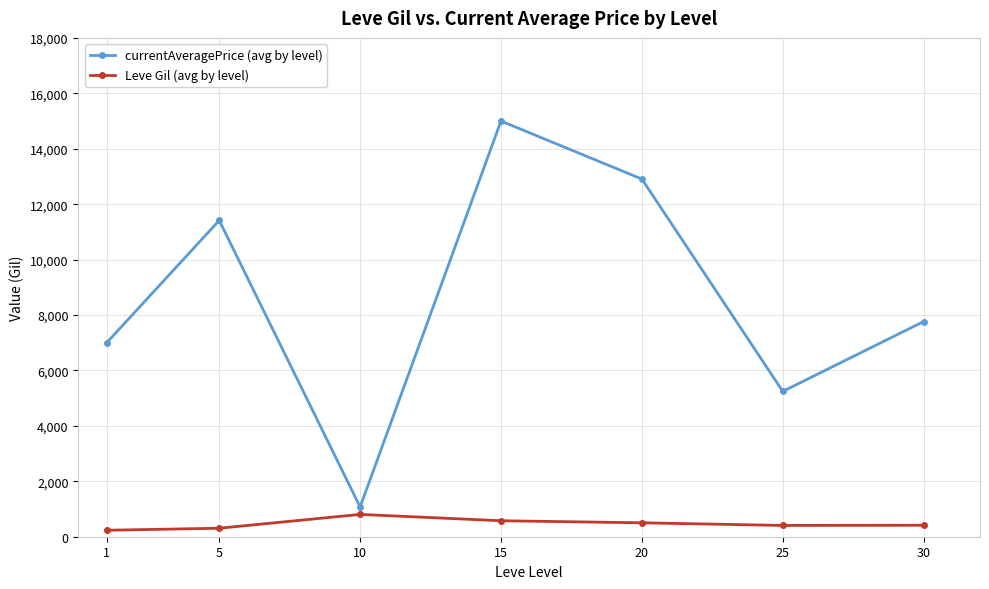

Is it true that Leve Gil (avg by level) equals 805 at 10?

True